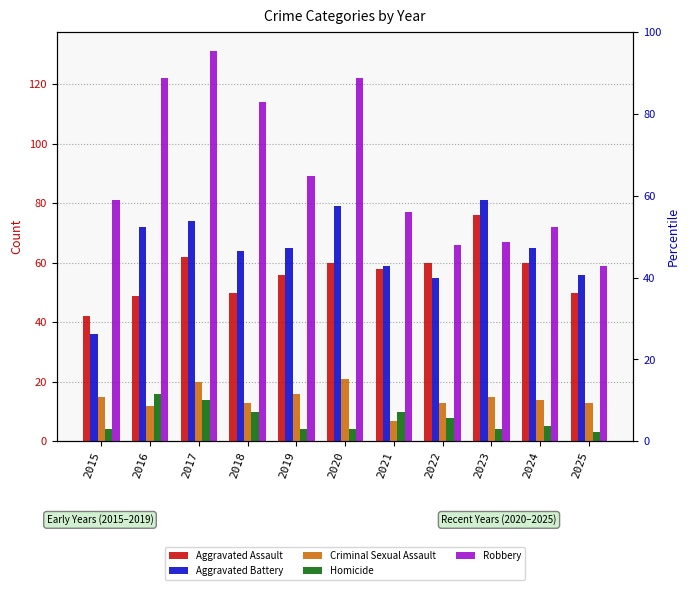

How many bars are there in total?

55